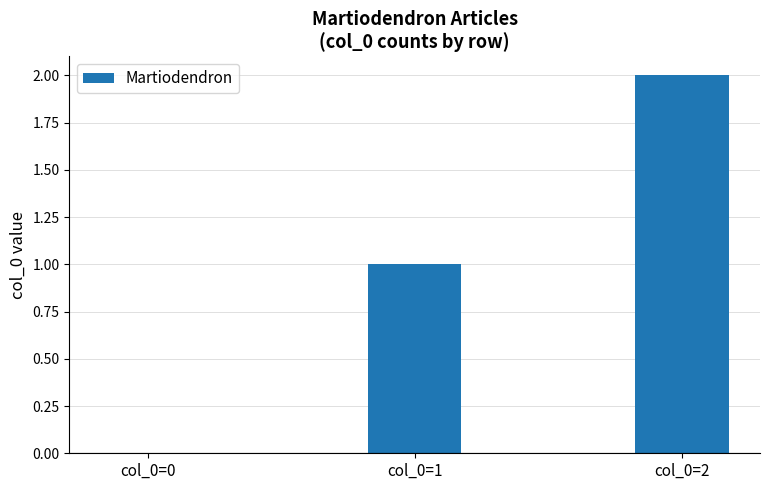

Are the bars horizontal?

No